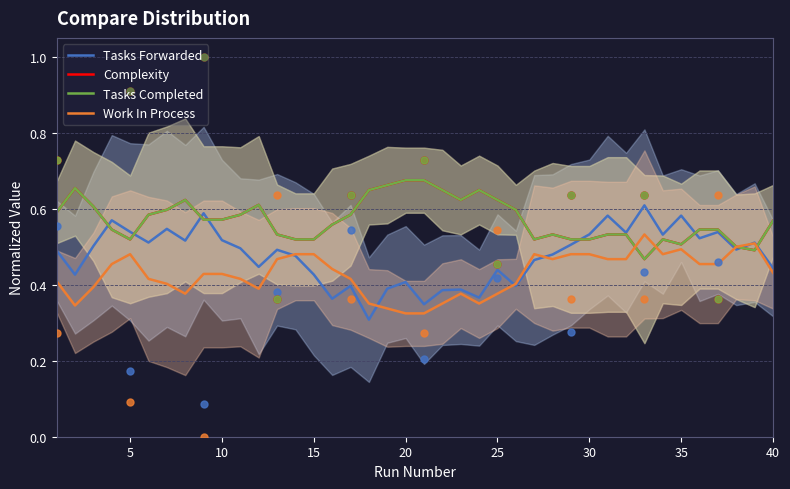

What is the total value across all series at 5?

2.1